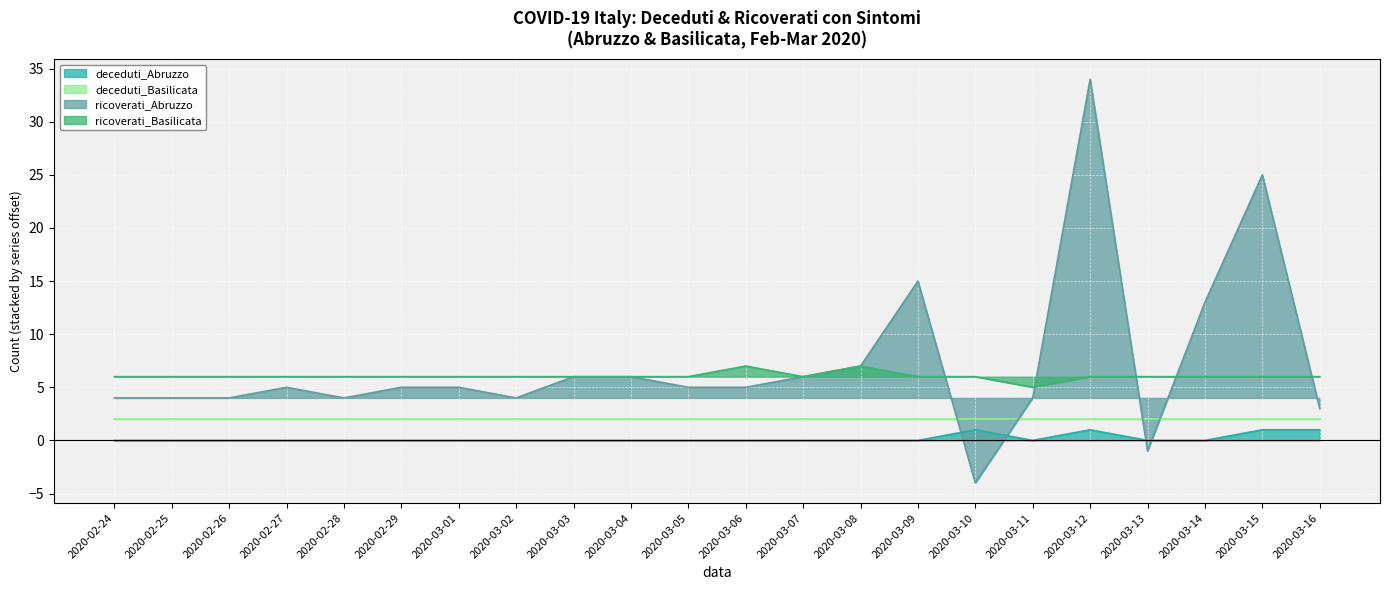

Where is the first local minimum for deceduti_Abruzzo?

2020-03-11